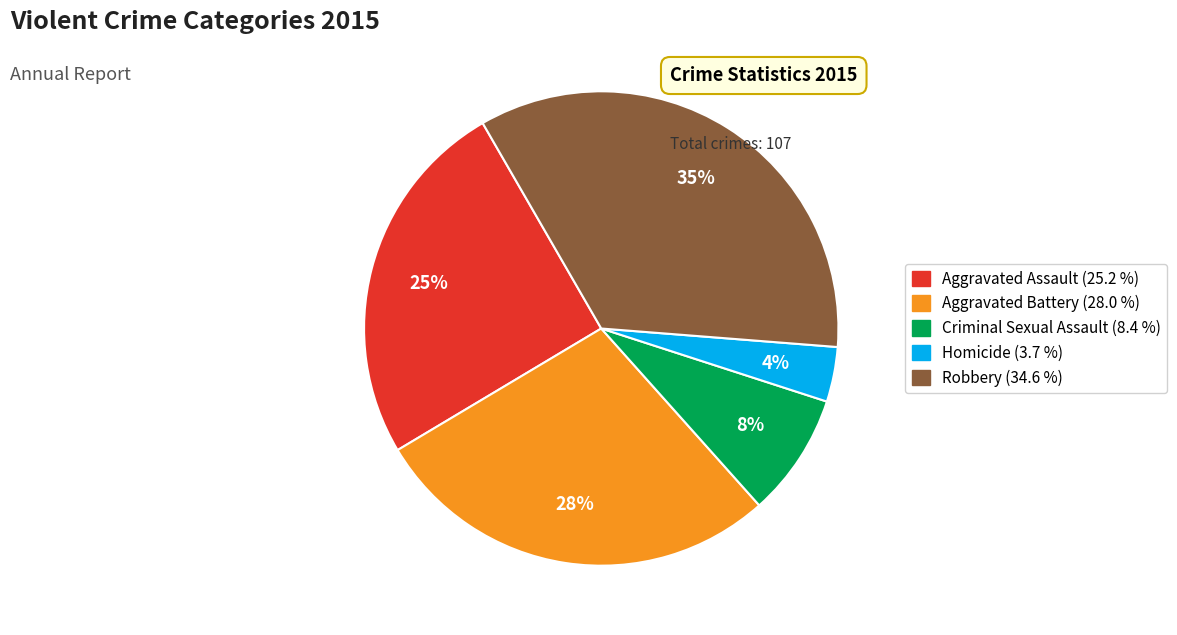

Rank the categories by value from highest to lowest.

Robbery, Aggravated Battery, Aggravated Assault, Criminal Sexual Assault, Homicide